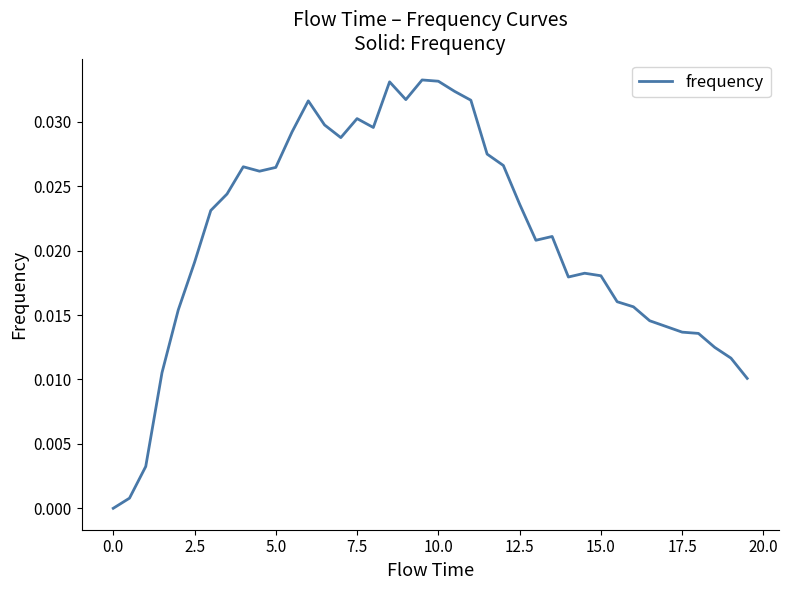

Count the number of categories in the chart.

40